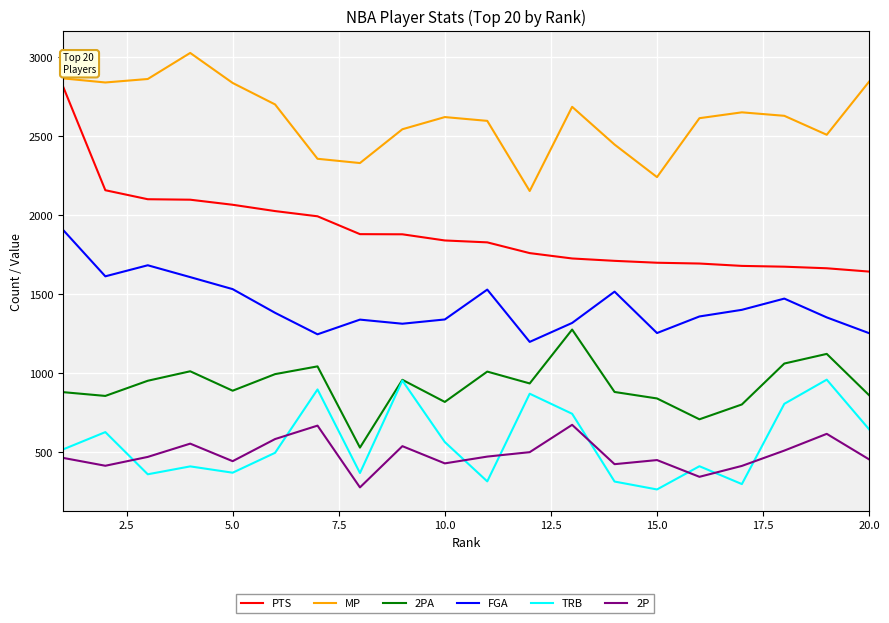

Which series has the largest range (max minus min)?

PTS